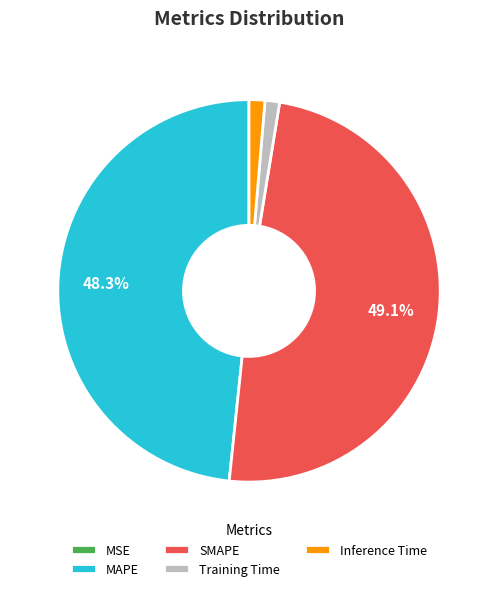

To the nearest percent, what percentage of the pie is Inference Time?

1%